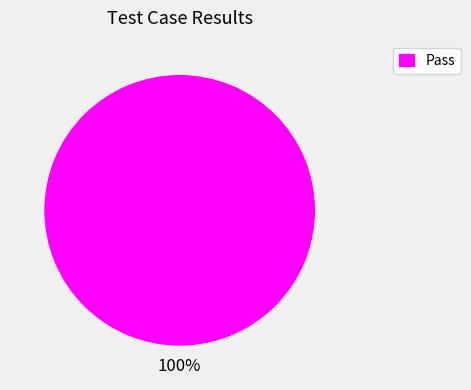

Rank the categories by value from lowest to highest.

Pass